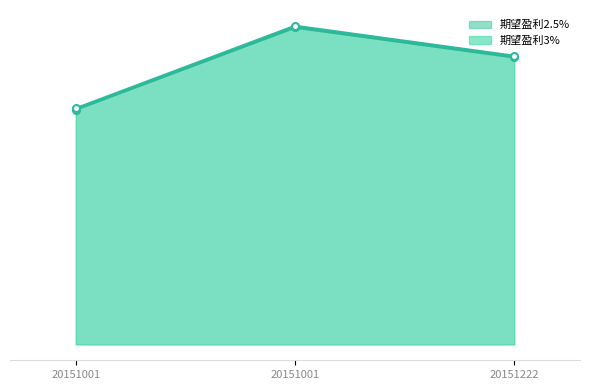

What is the average value of the 期望盈利2.5% series?

23.1